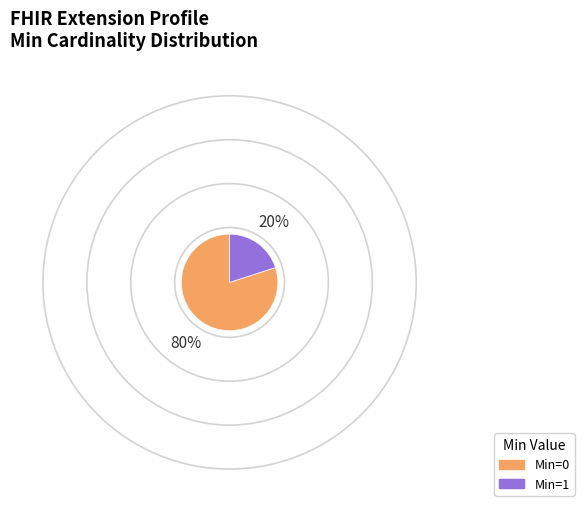

Which category has the biggest portion of the pie?

Min=0